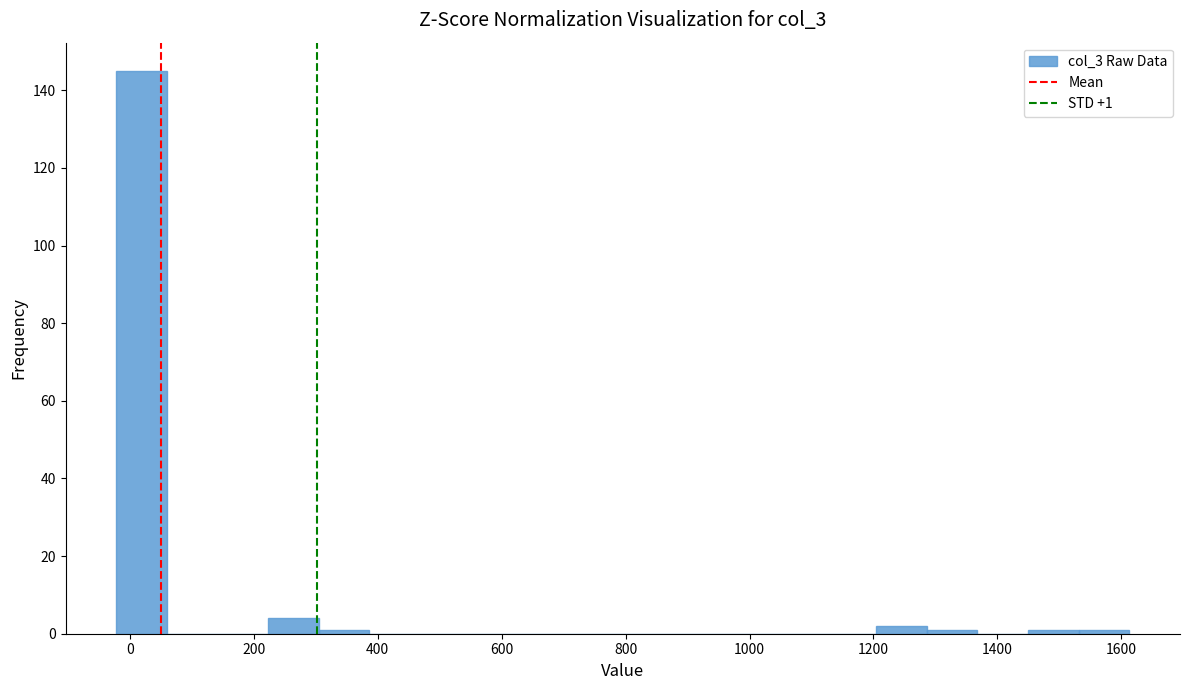

Over which range of the x-axis is the bar tallest?

-20 to 60